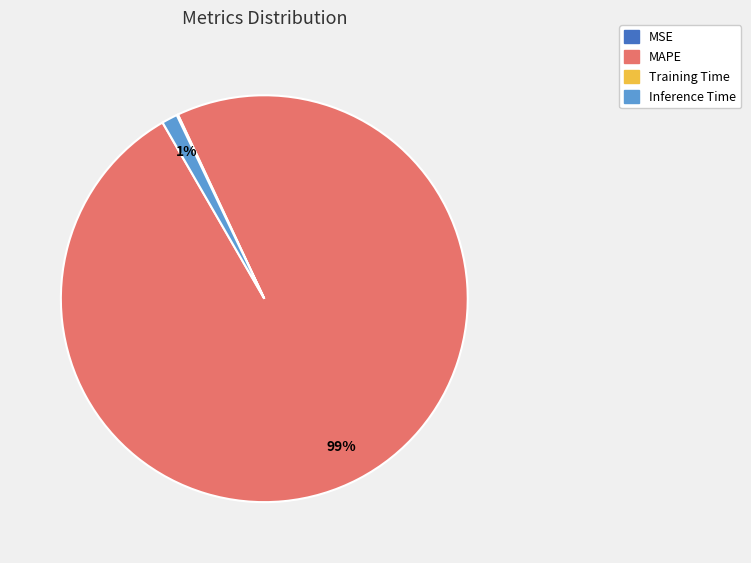

Which slice is the largest?

MAPE